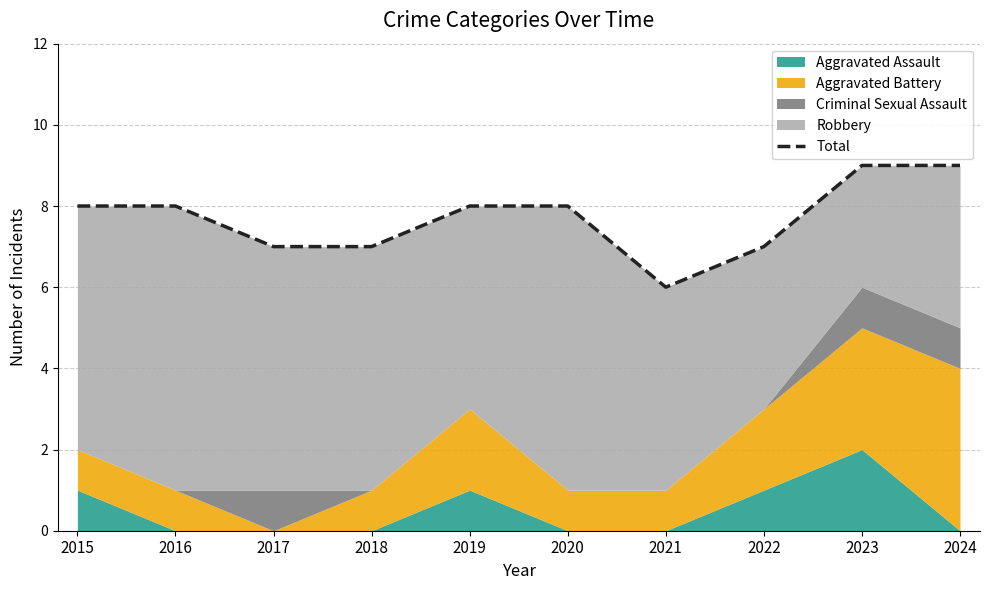

What is the value of the 6th point from the left?

8